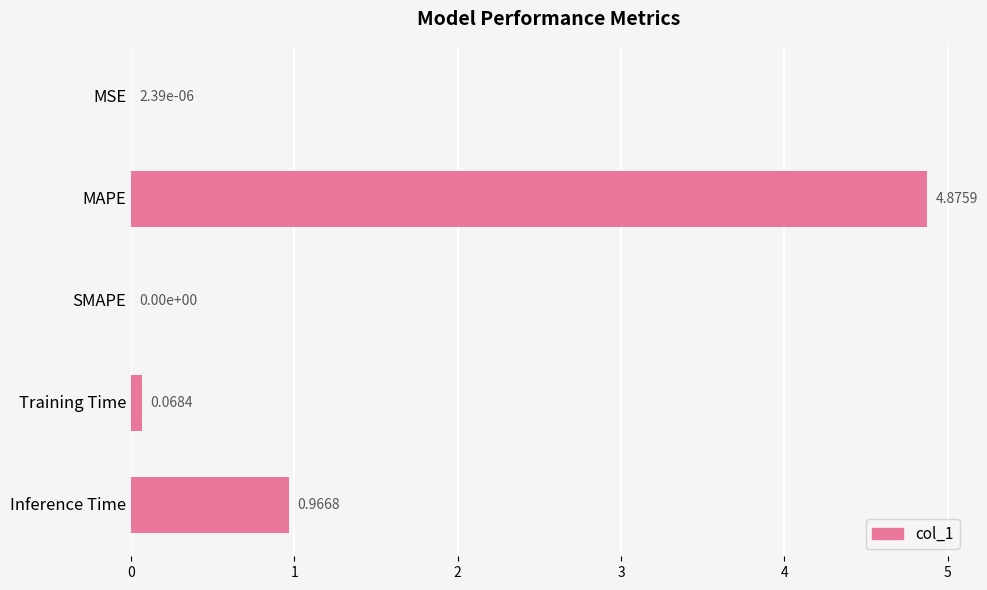

Which label corresponds to the largest value in the chart?

MAPE